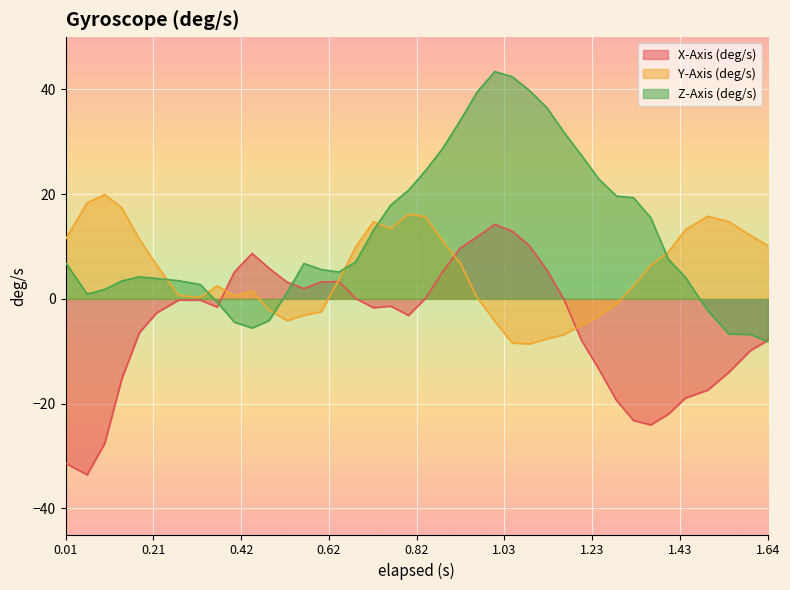

Which category has the lowest value across all series?

0.061